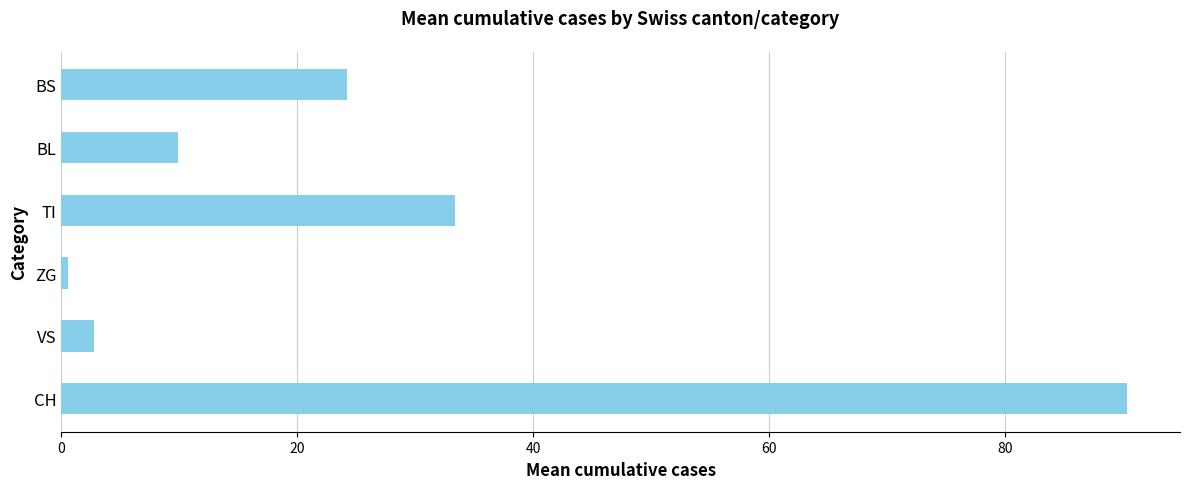

What is the change in value from VS to BS?

+21.4